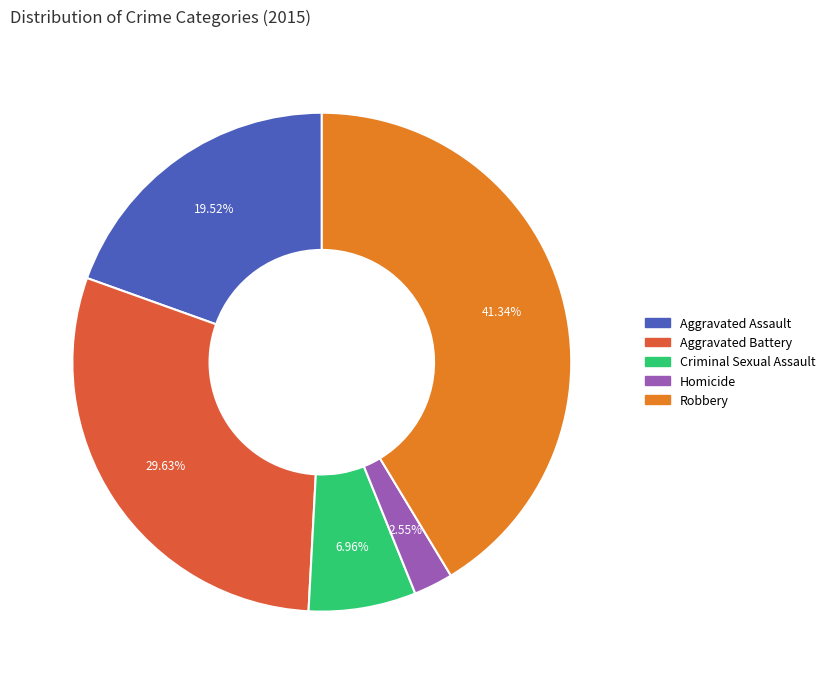

Which category has the biggest portion of the pie?

Robbery